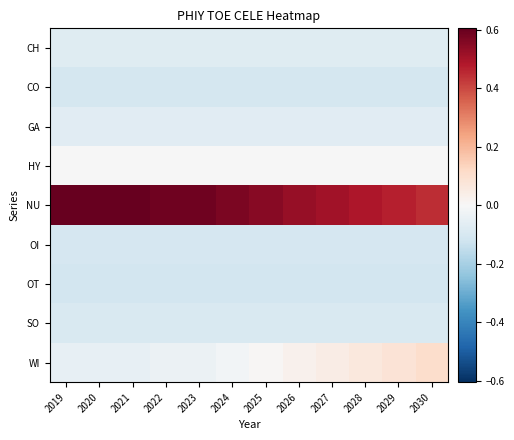

Which series has the widest spread of values?

NU